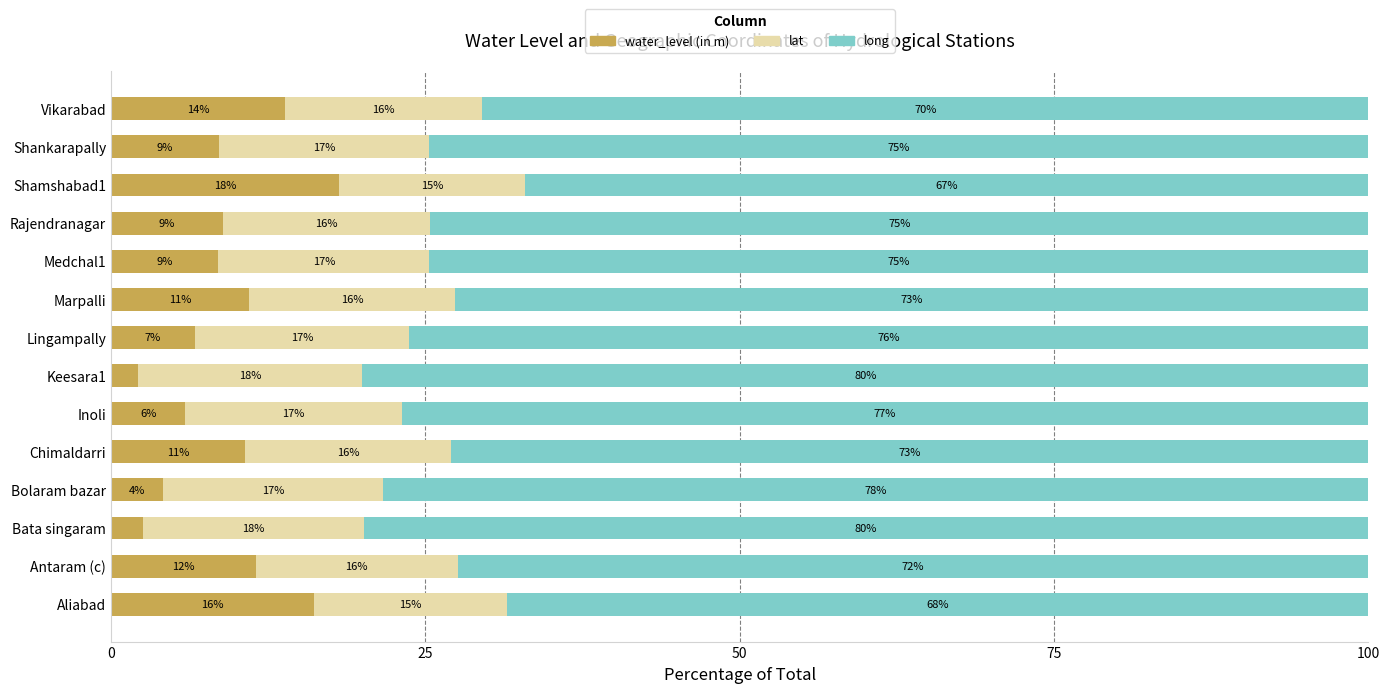

What is the total value across all series at Lingampally?

100.0